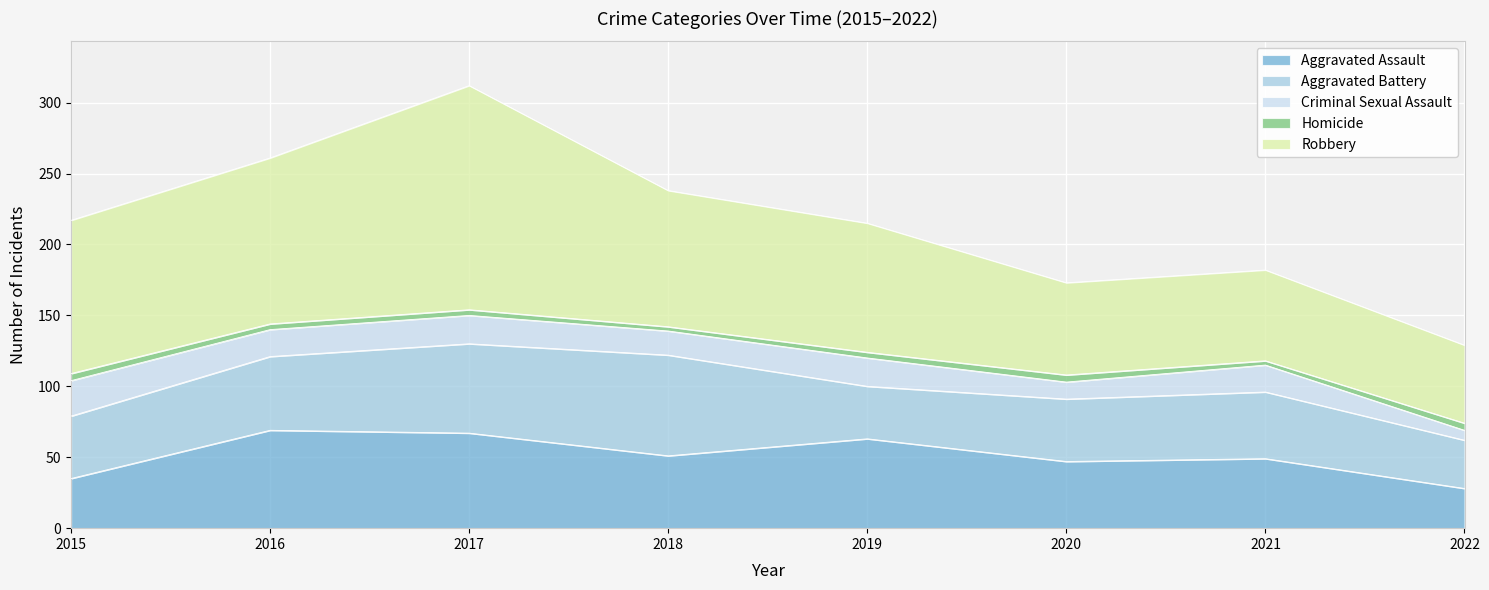

What is the sum of the Criminal Sexual Assault values at 2015 and 2018?

42